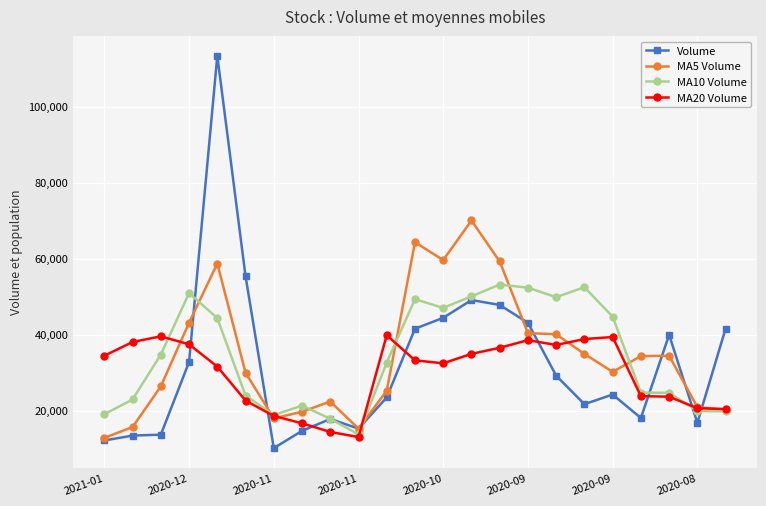

Does the chart have visible grid lines?

Yes